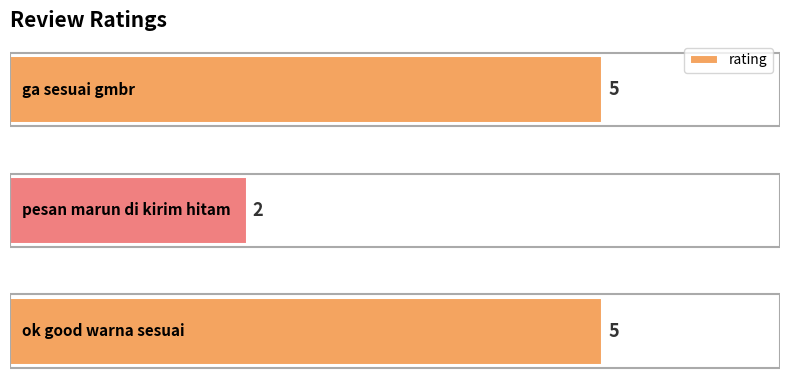

What is the smallest value displayed?

2